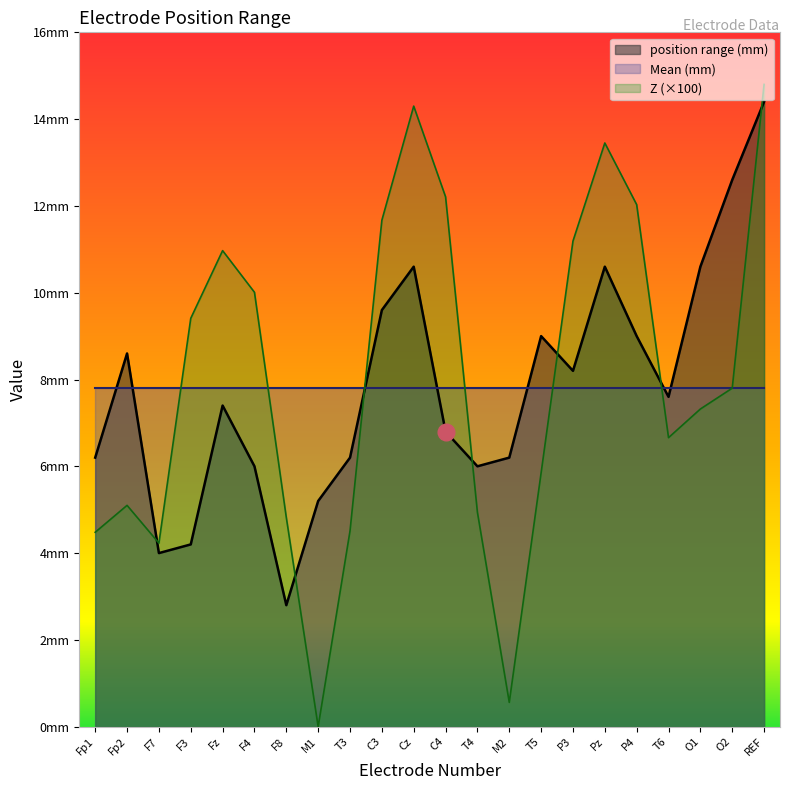

Between which two adjacent categories do position range (mm) and Z first intersect?

Fp2 and F7